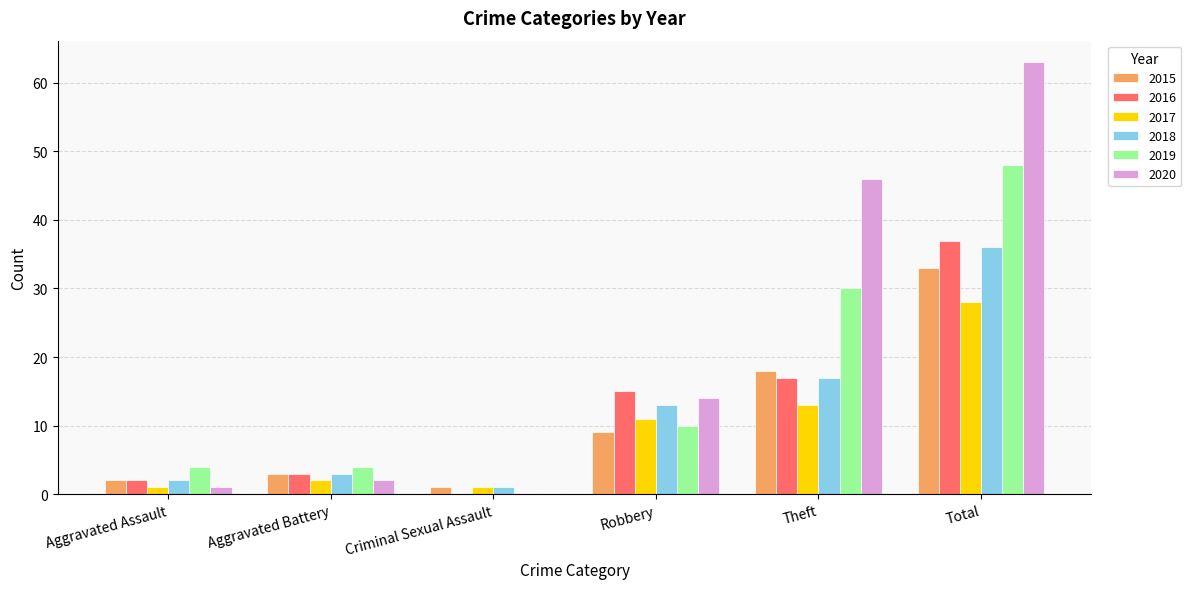

What is the maximum value shown in the chart?

63